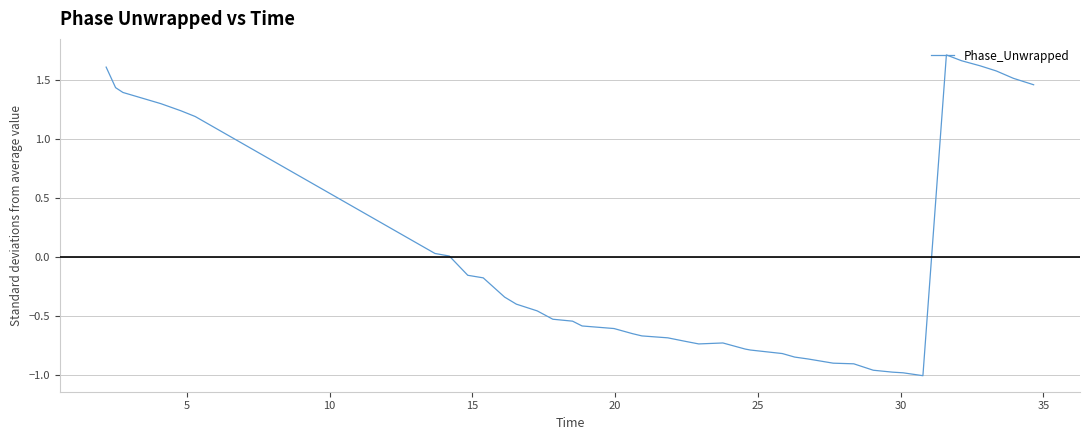

What is the difference between the maximum and minimum values?

2.7